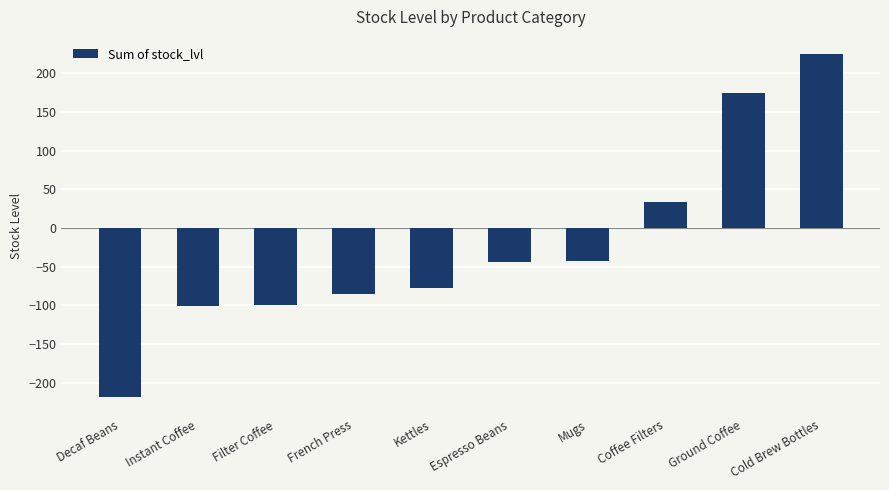

Is it true that the value at Mugs is -76?

False